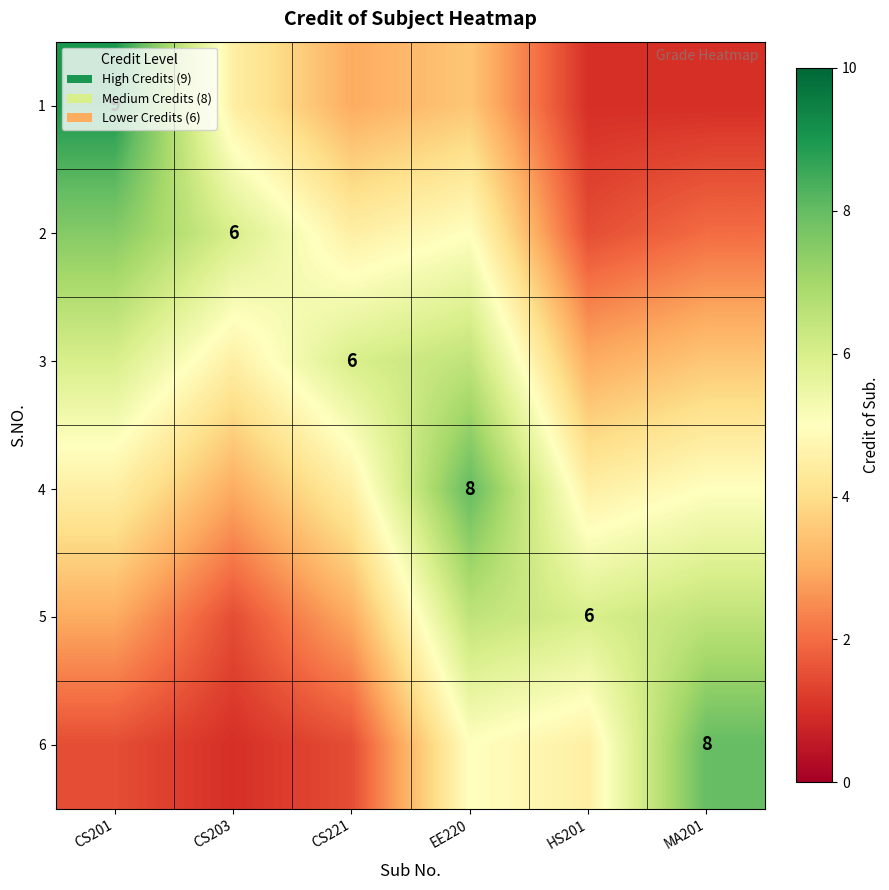

Rank the series by their maximum value, from highest to lowest.

1, 4, 6, 2, 3, 5